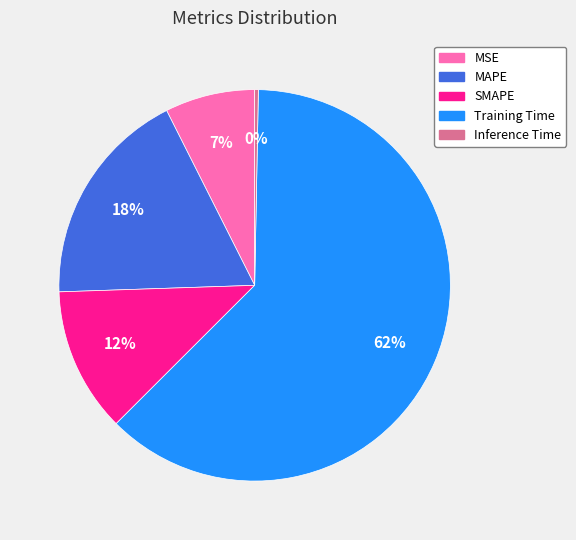

Is there any slice that represents more than half of the pie?

Yes